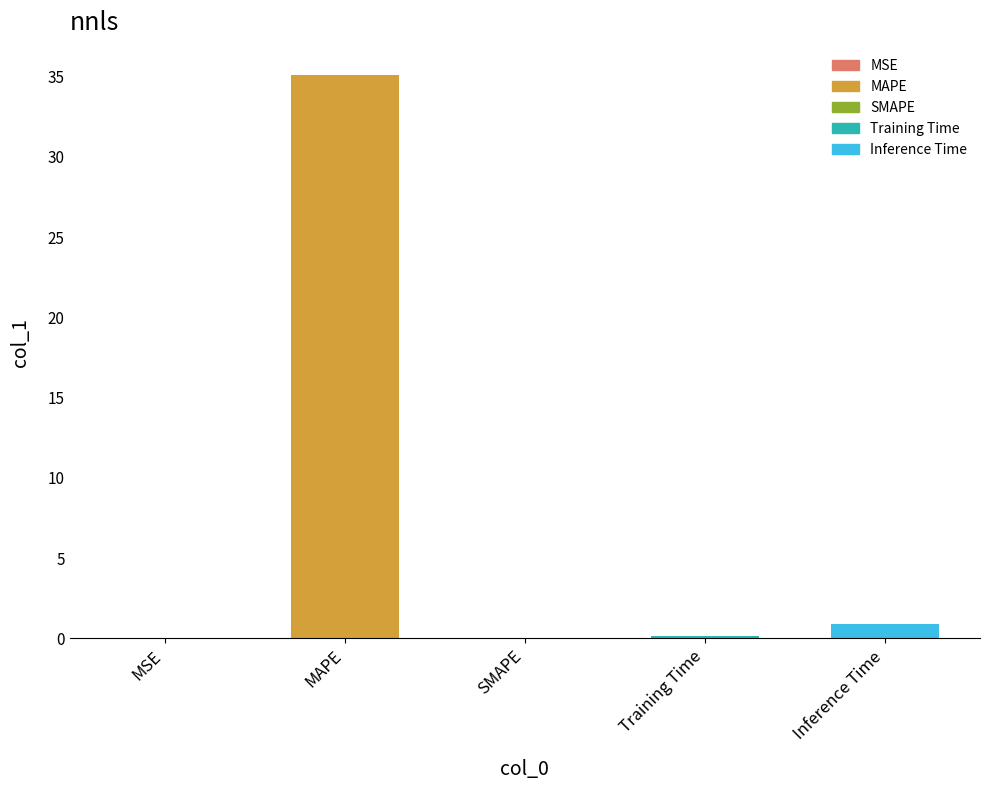

What is the sum of all values?

36.2